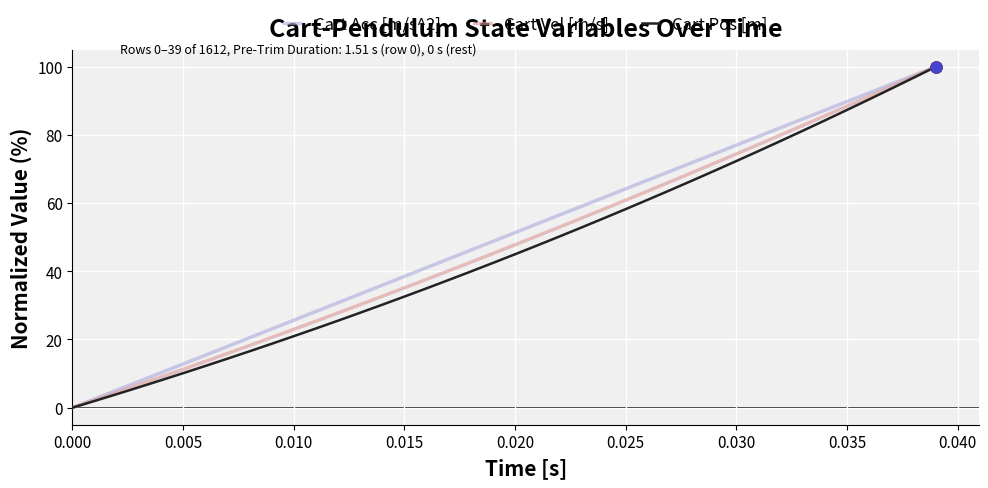

True or false: Cart Vel [m/s] and Cart Pos [m] cross at least once.

False